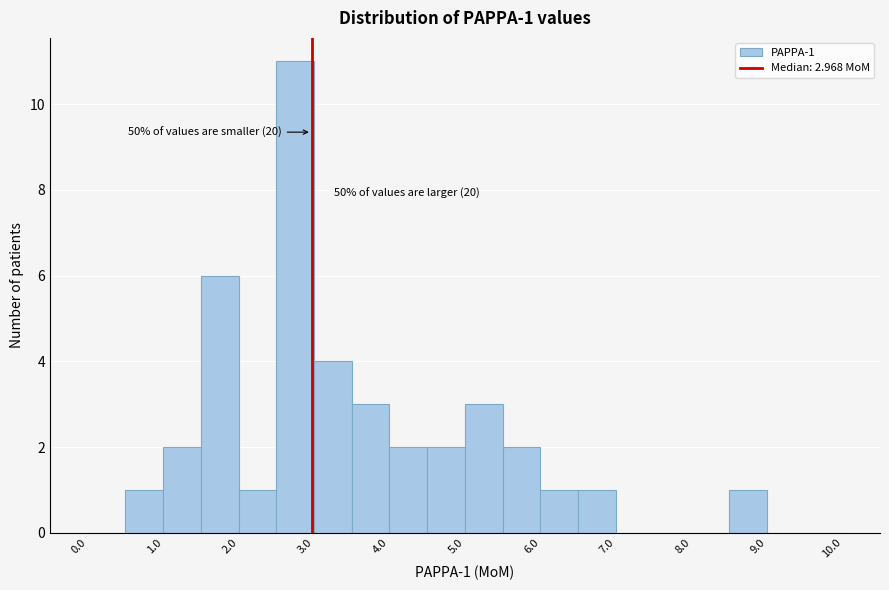

Which range on the x-axis has the tallest bar?

2.5 to 3.0